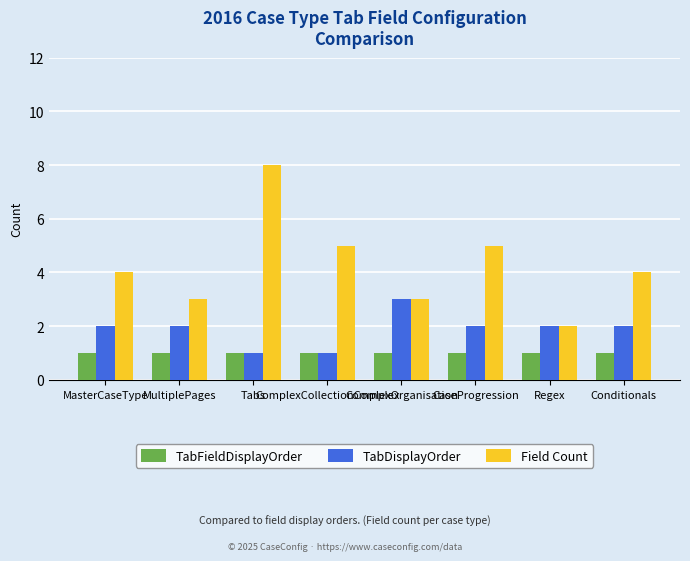

Reading left to right, list all the values displayed in this chart.

TabFieldDisplayOrder: 1	1	1	1	1	1	1	1
TabDisplayOrder: 2	2	1	1	3	2	2	2
Field Count: 4	3	8	5	3	5	2	4